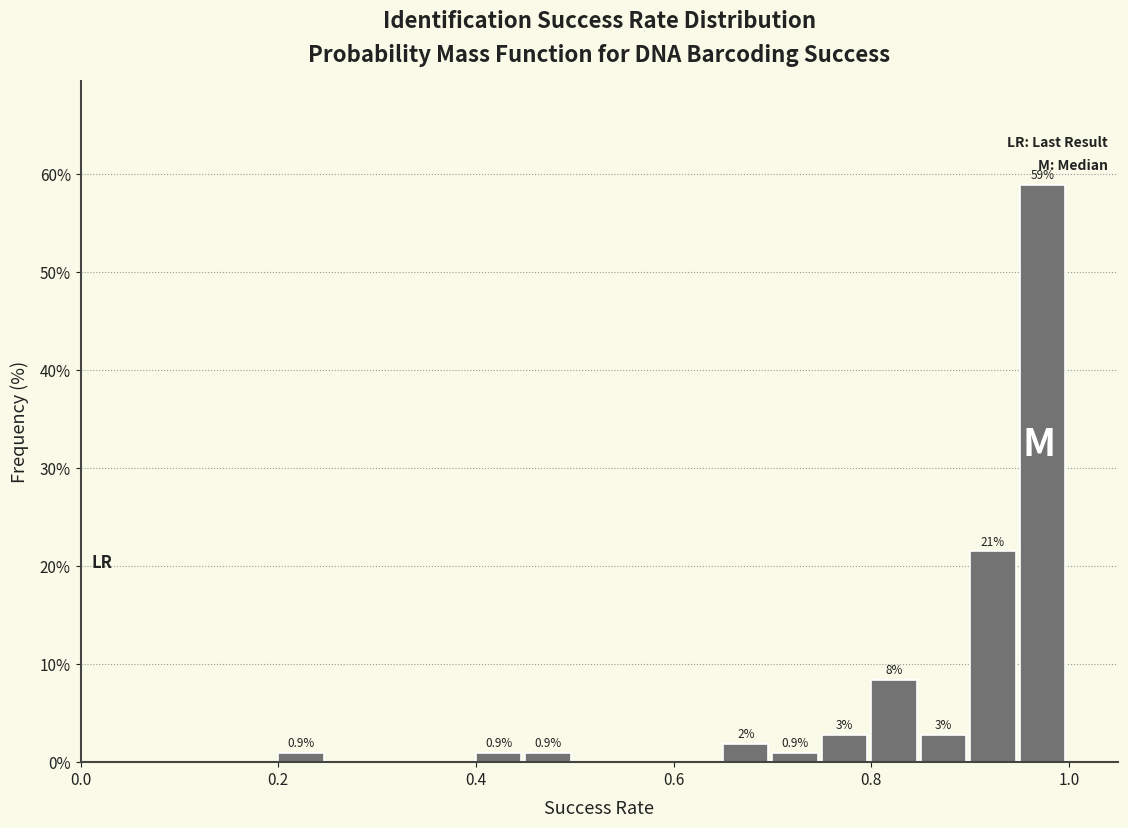

Around what value on the x-axis is the tallest bar? Give the approximate position of its centre, as read against the axis.

0.98